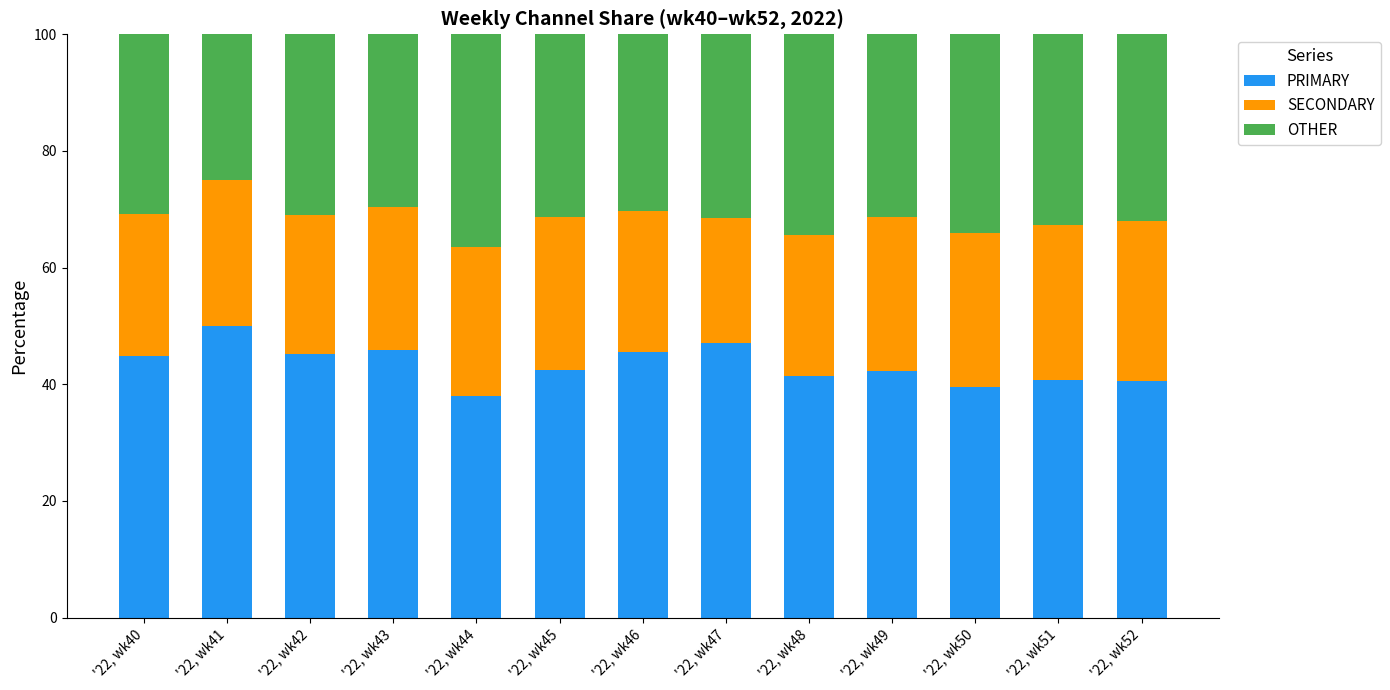

How many bars are there in total?

13